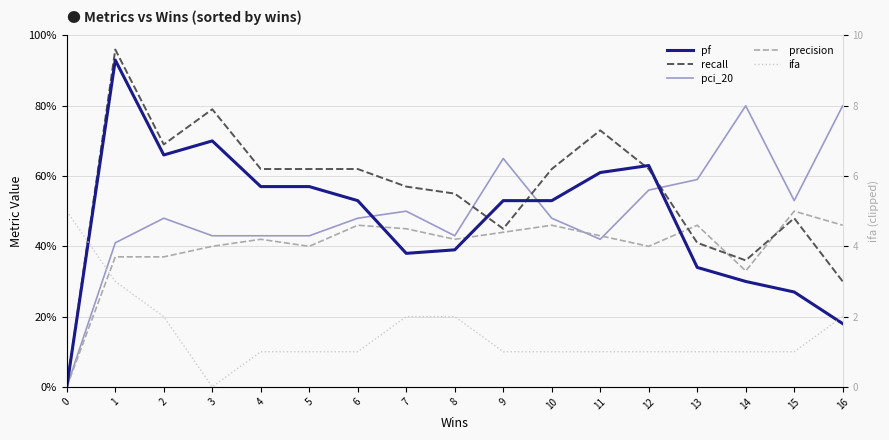

How many intersections are there between recall and precision?

3